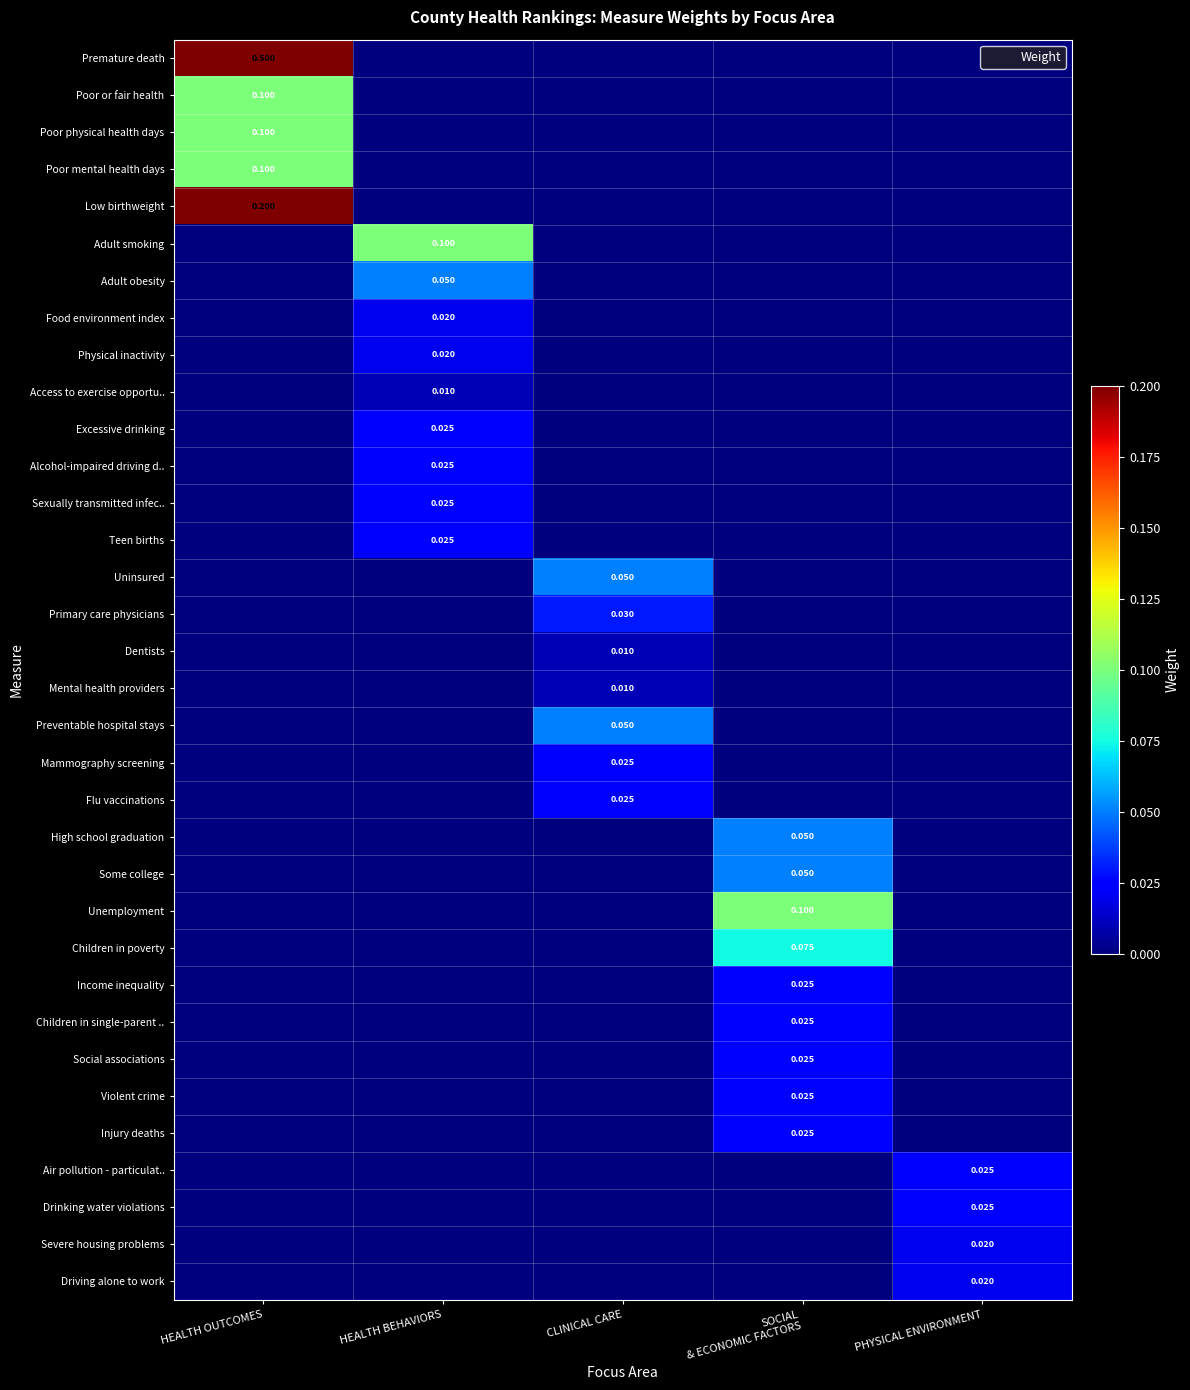

Rank the categories by Poor physical health days value from highest to lowest.

HEALTH OUTCOMES, HEALTH BEHAVIORS, CLINICAL CARE, SOCIAL & ECONOMIC FACTORS, PHYSICAL ENVIRONMENT